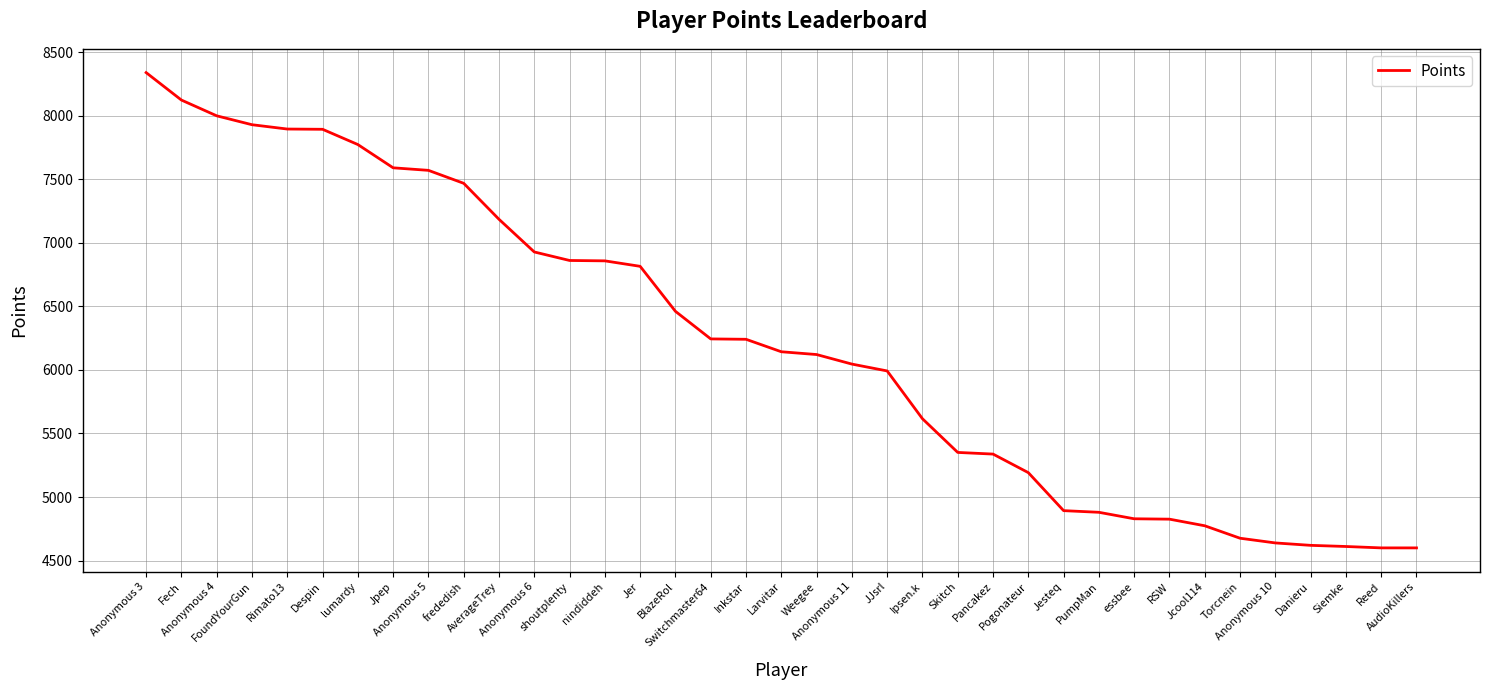

What is the change in value from Fech to Siemke?

-3512